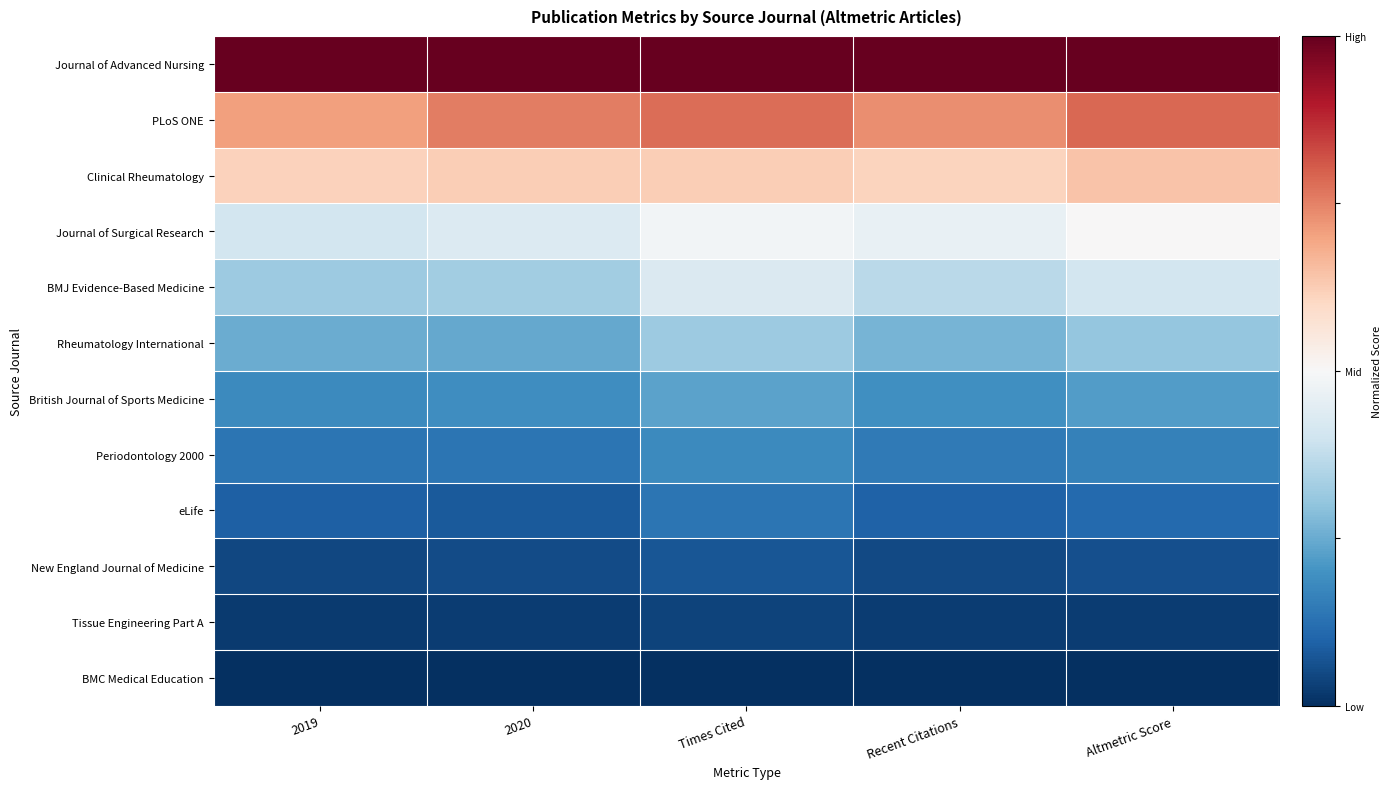

Which has a higher value, 2019 or Altmetric Score?

2019